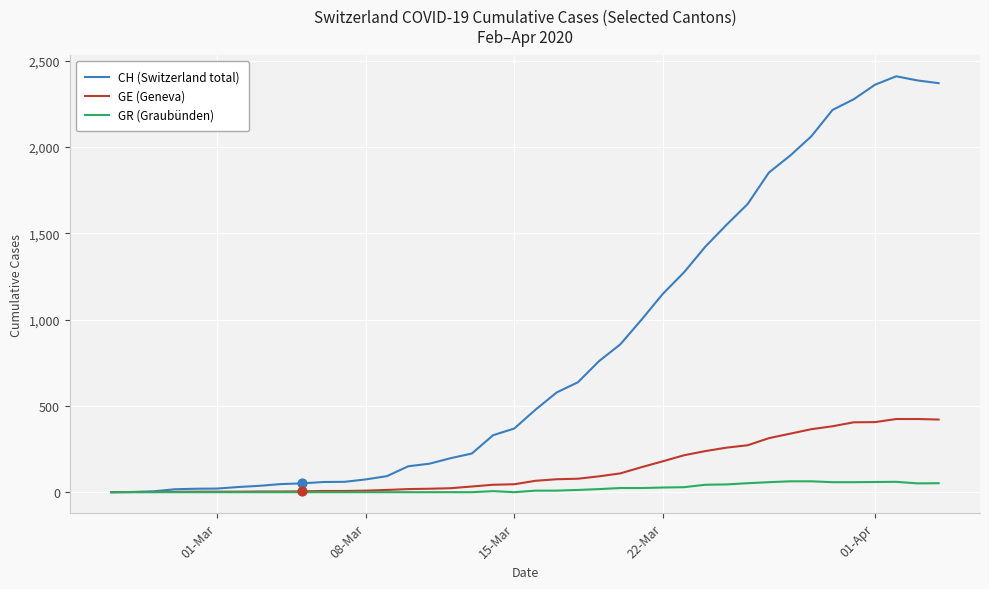

Which series has the widest spread of values?

CH (Switzerland total)